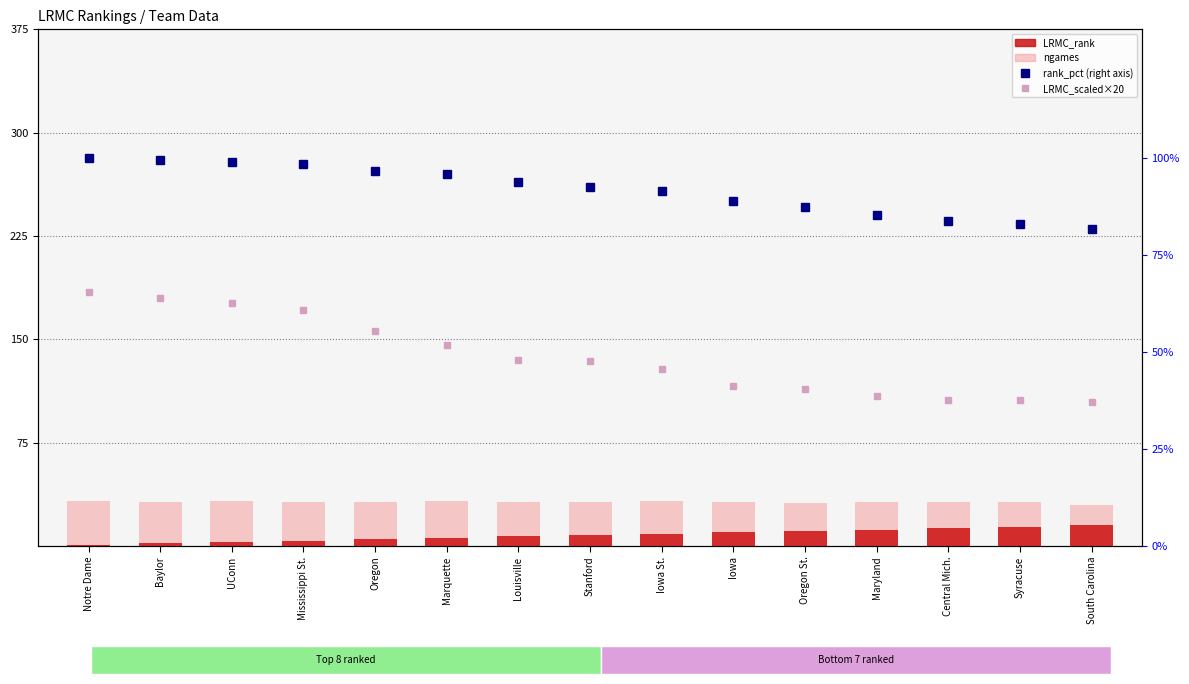

At how many categories does at least one series exceed 5?

15